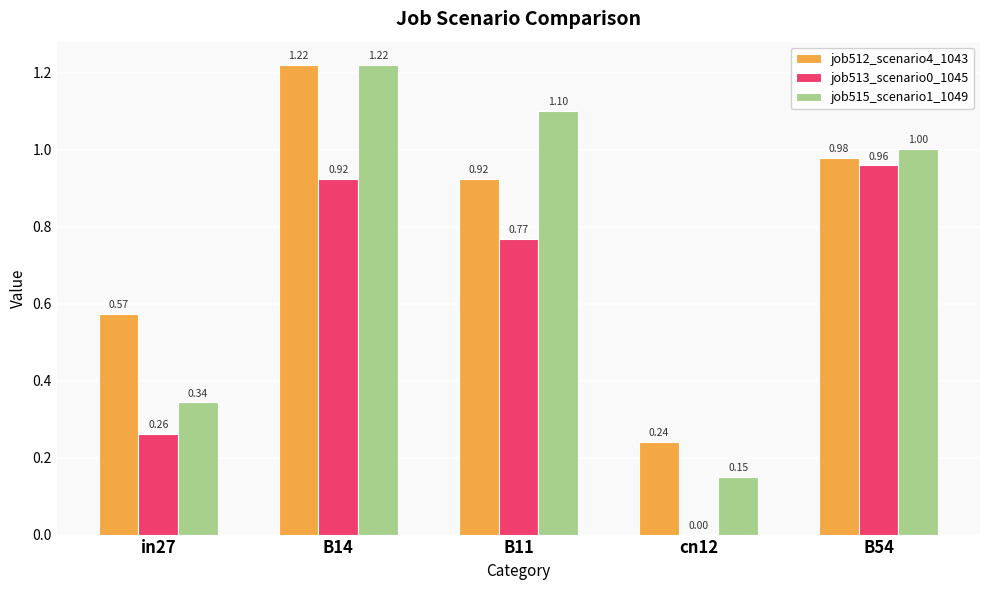

At which category is the sum across all series the highest?

B14